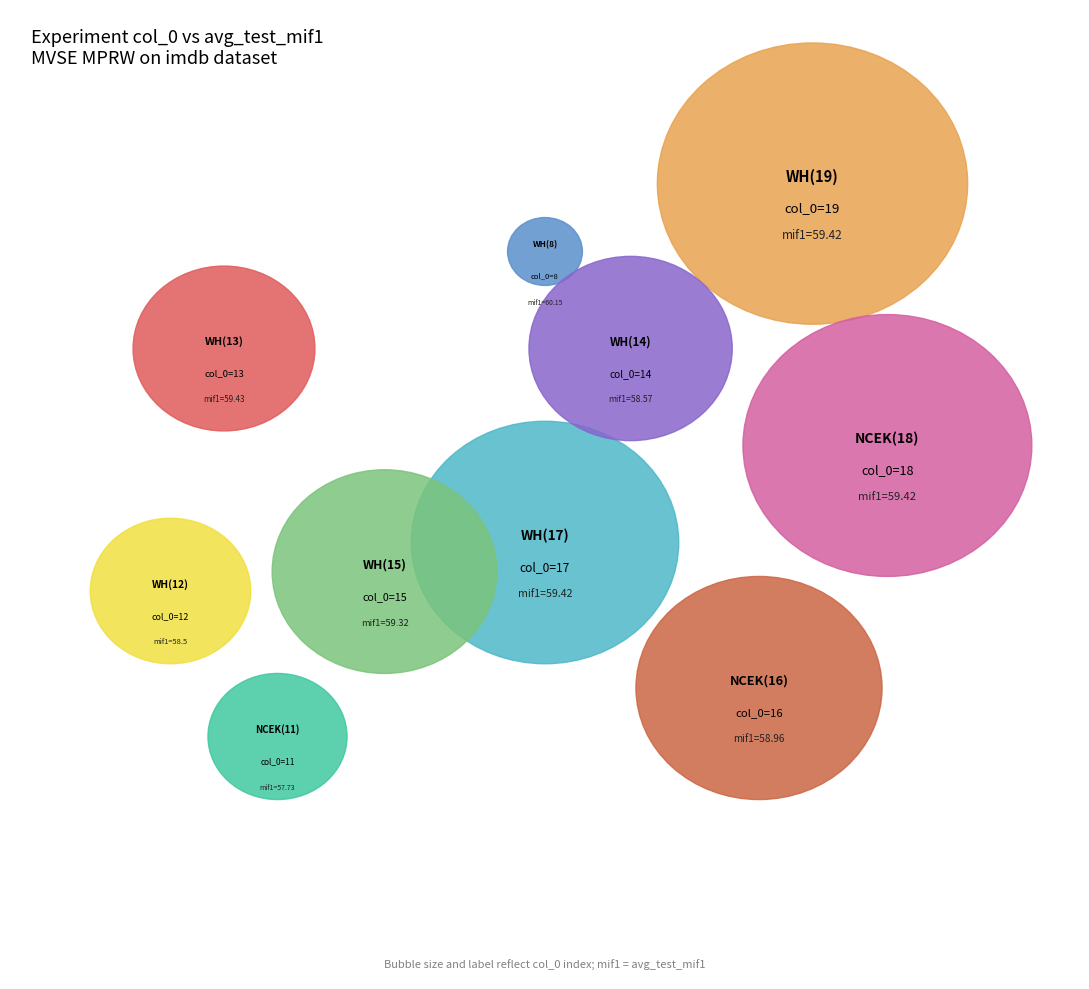

Does any single category account for the majority?

No